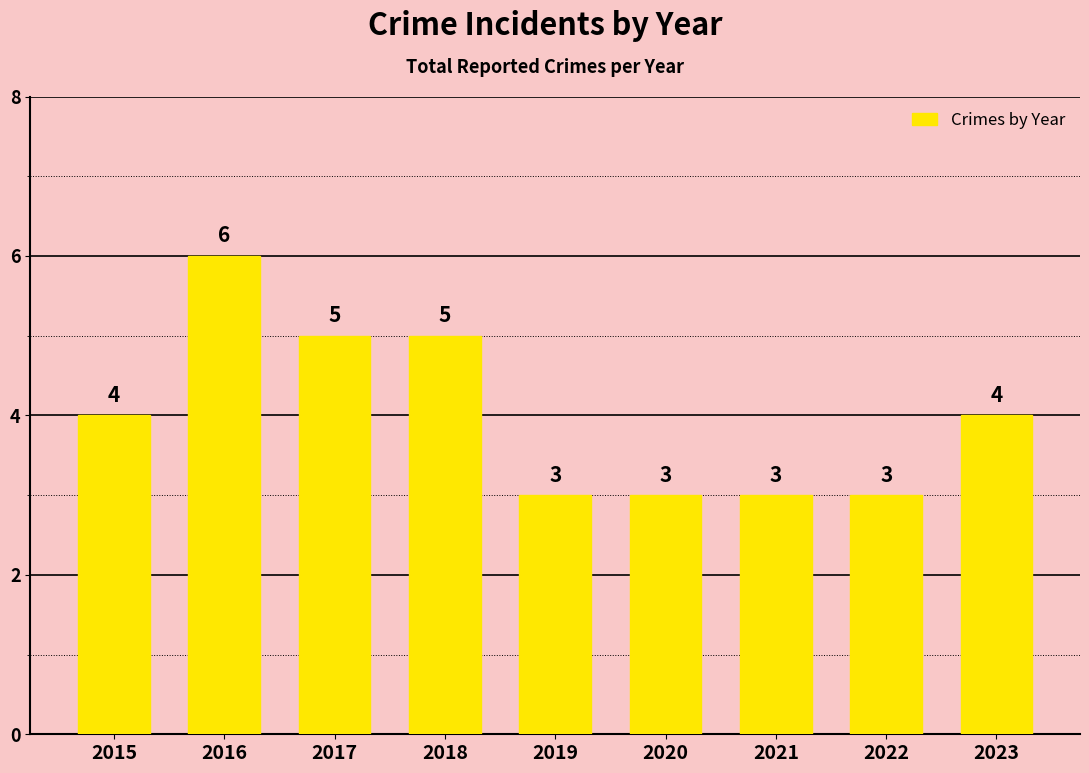

Which label corresponds to the largest value in the chart?

2016